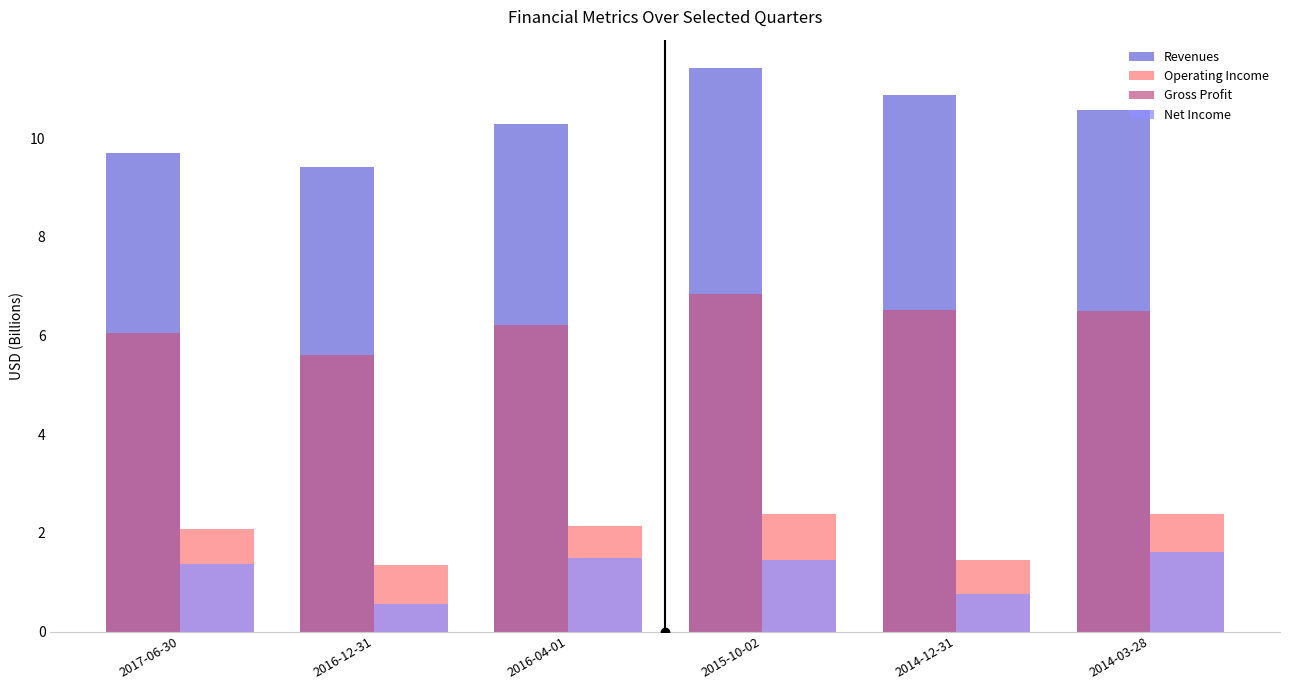

True or false: Revenues has a value of 7.5 at 2015-10-02.

False